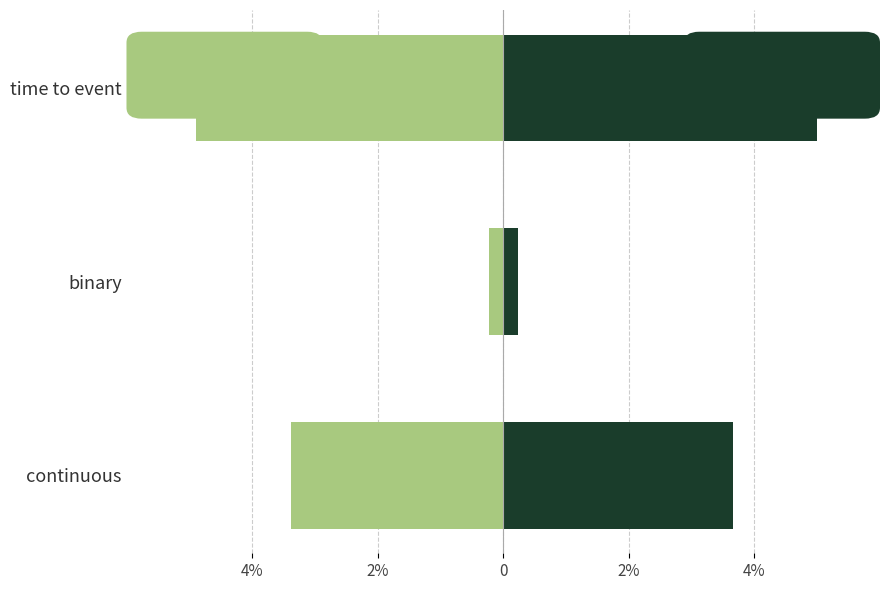

The ANCOVA robust SE series shows -3.4 at continuous. True or false?

True